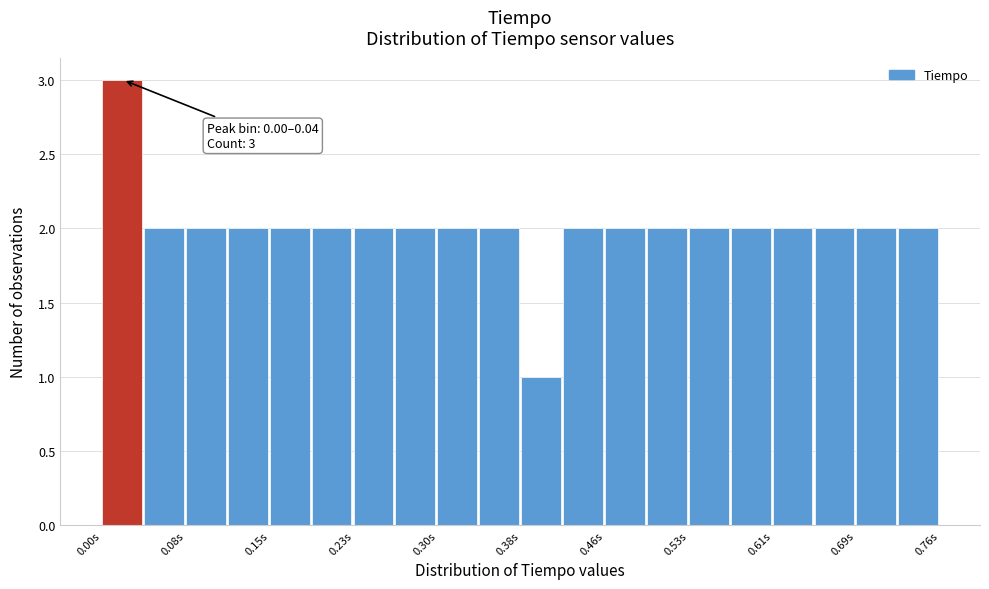

Around what value on the x-axis is the tallest bar? Give the approximate position of its centre, as read against the axis.

0.02